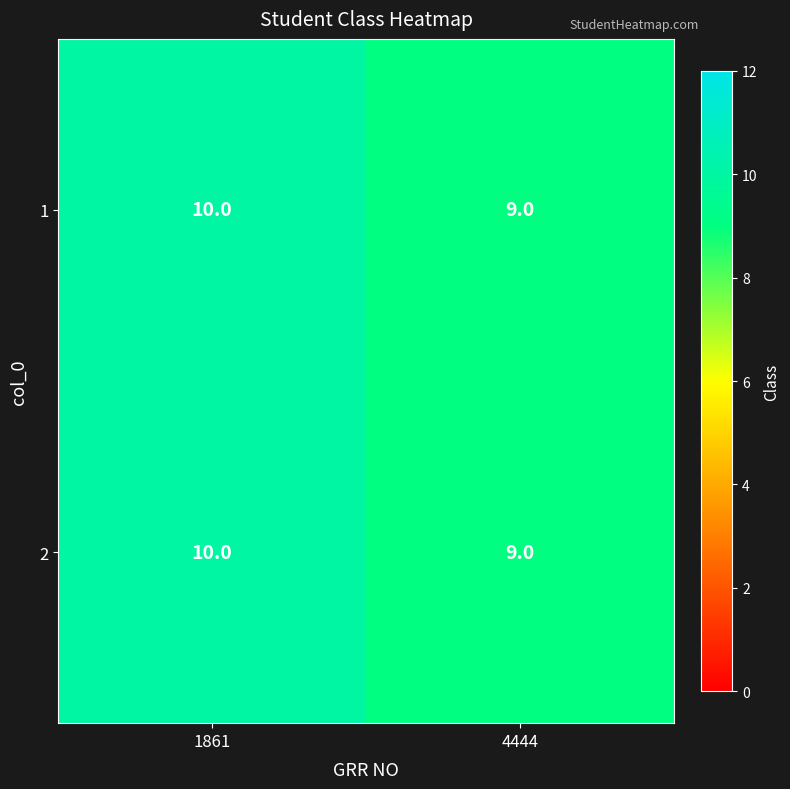

What is the sum of all 1 values?

19